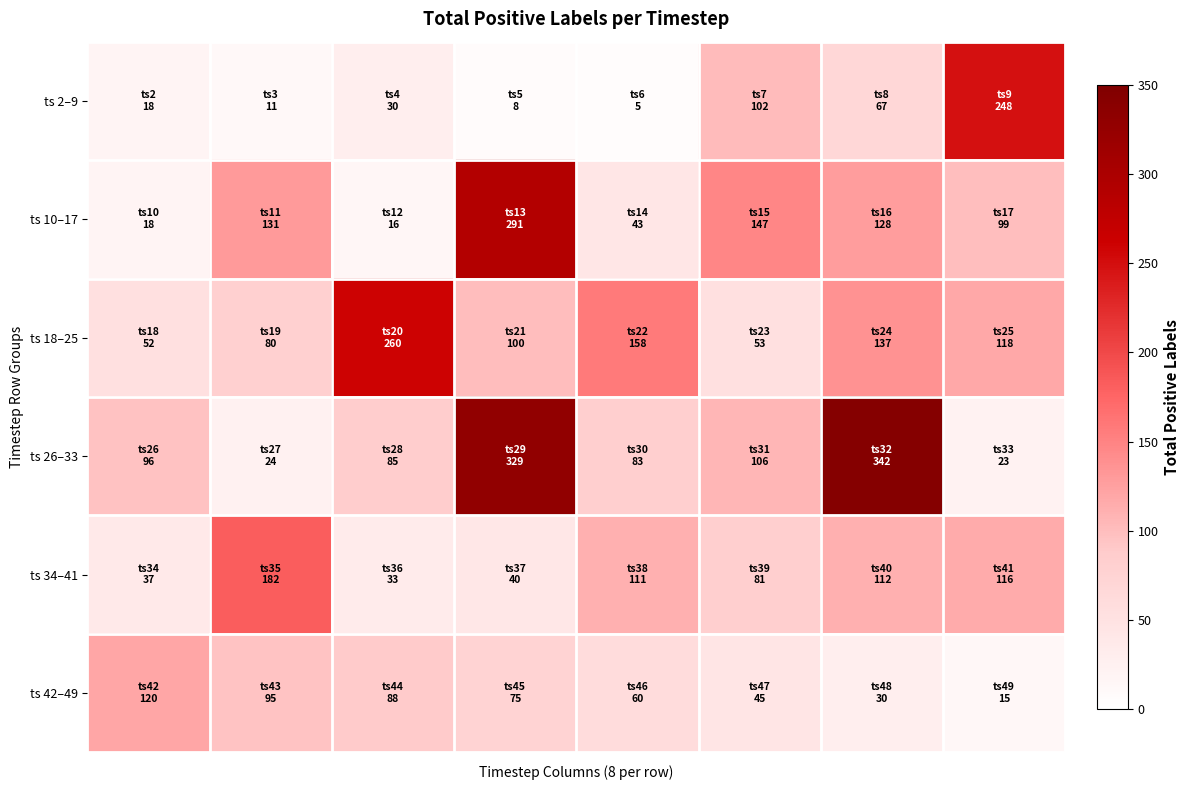

At which category is the sum across all series the highest?

3